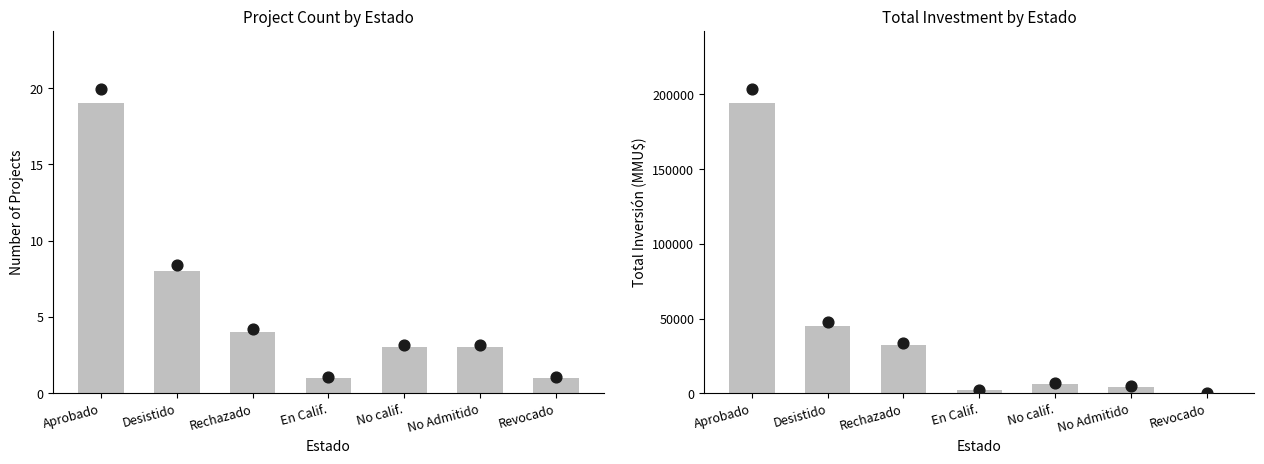

What is the total value across all series at No calif.?

6353